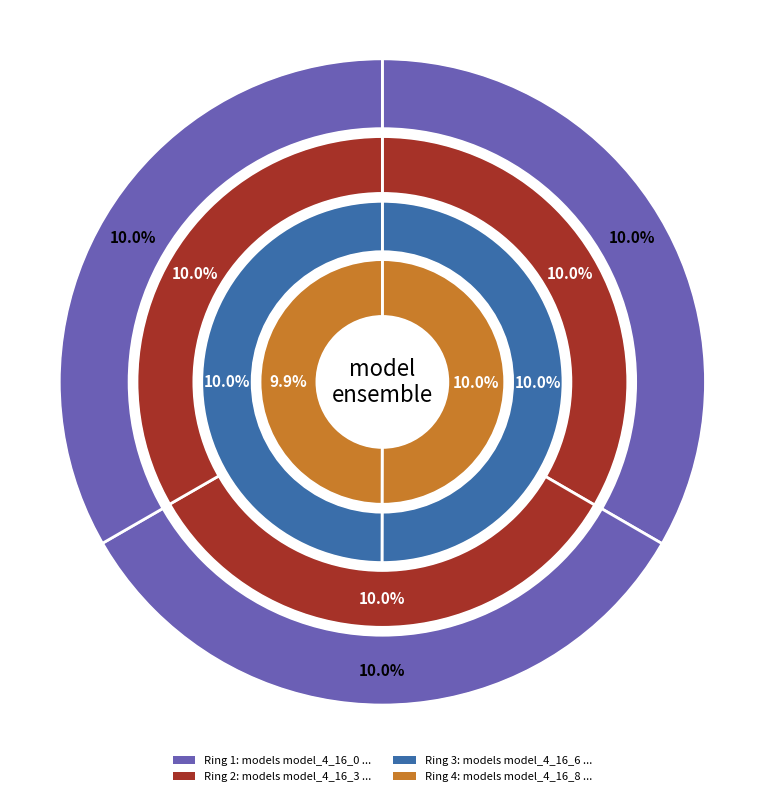

Which slice is the largest?

model_4_16_0